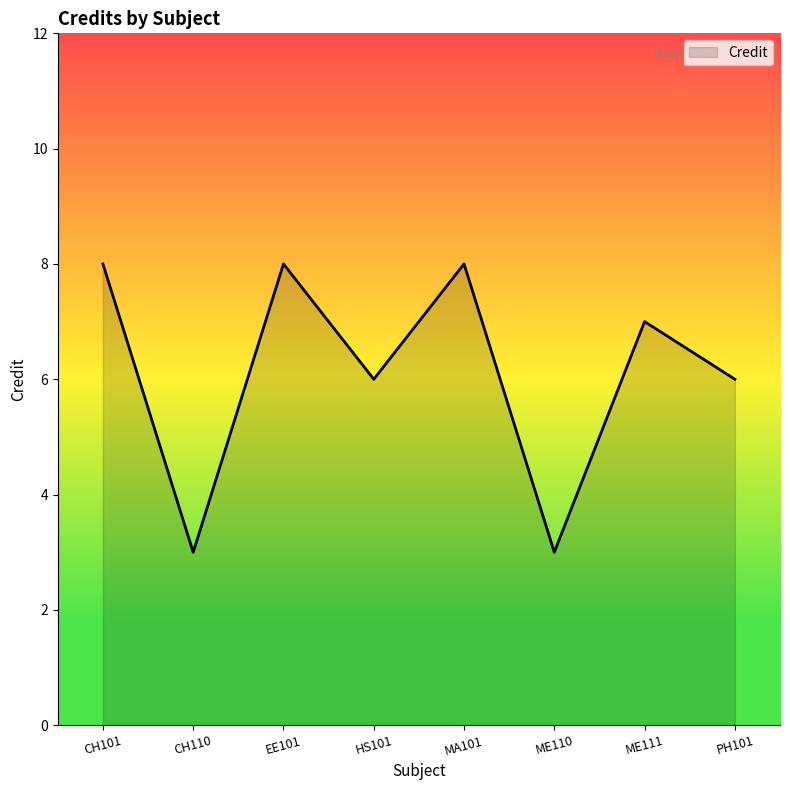

The chart shows a value of 8 at CH101. True or false?

True